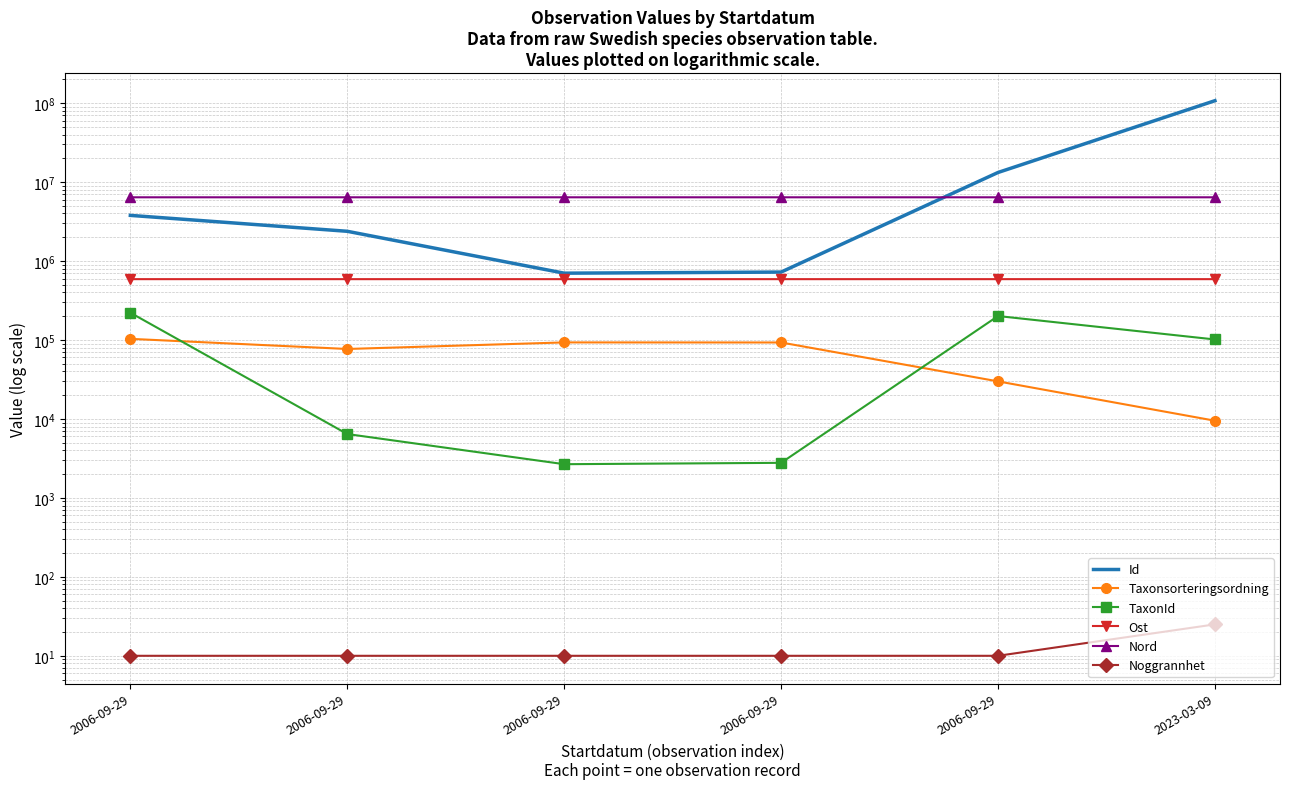

Which series has the largest total across all categories?

Id